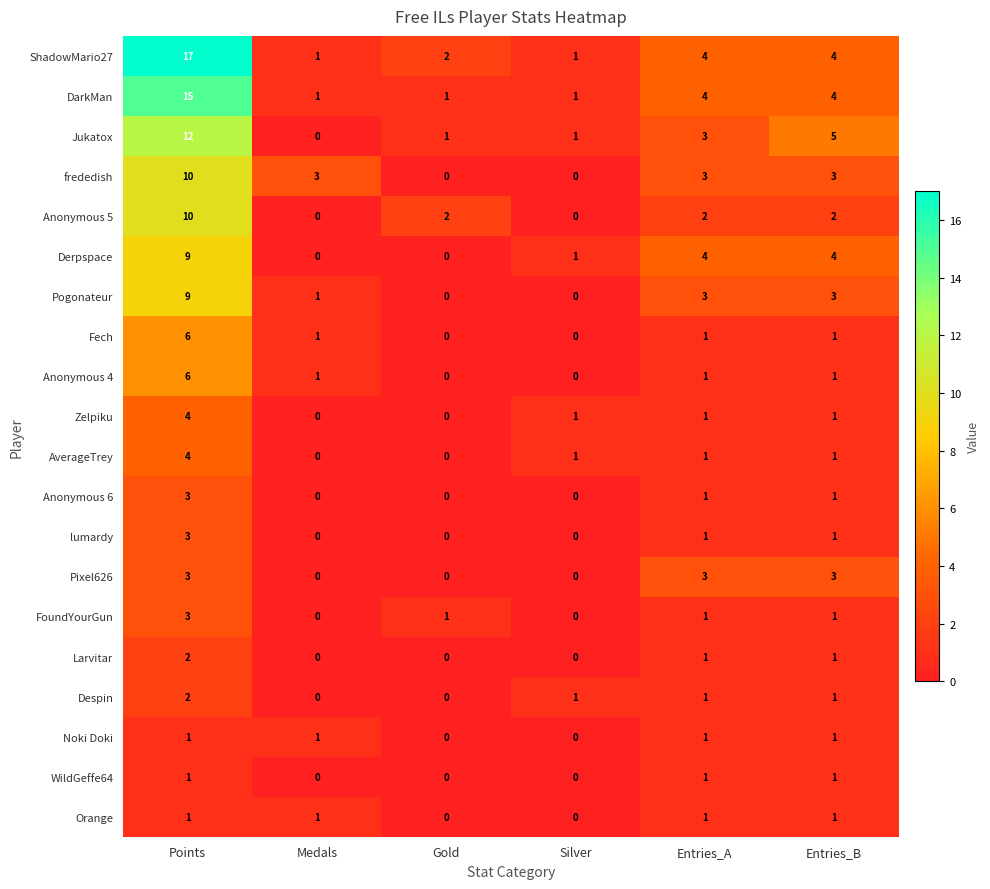

What is the highest value of the Pixel626 series?

3